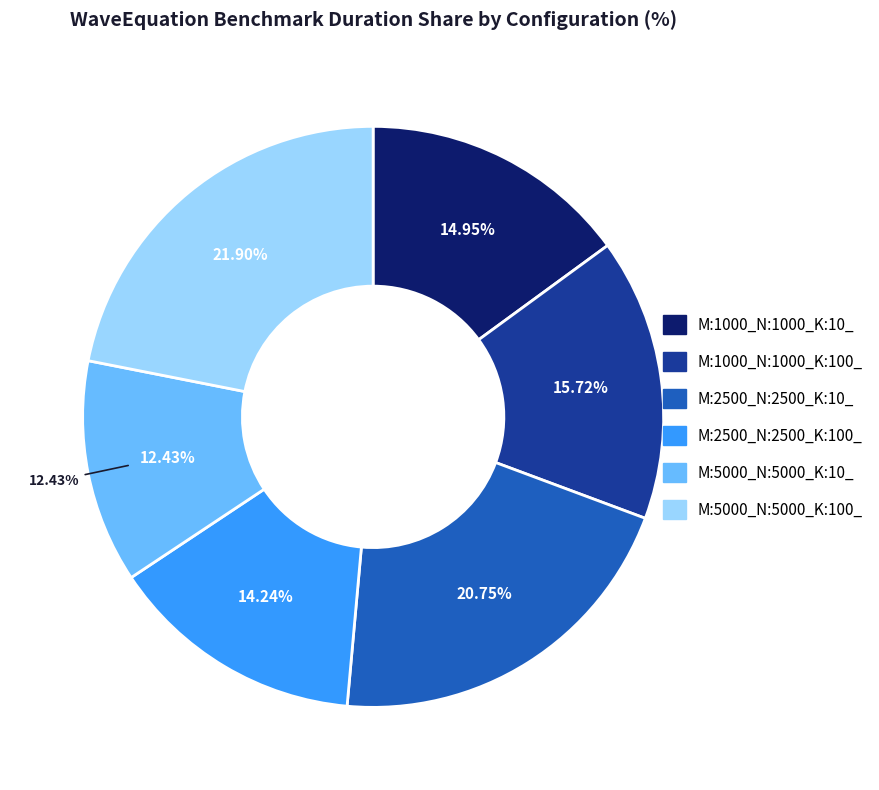

What percentage do M:1000_N:1000_K:10_ and M:5000_N:5000_K:100_ together represent?

36.9%